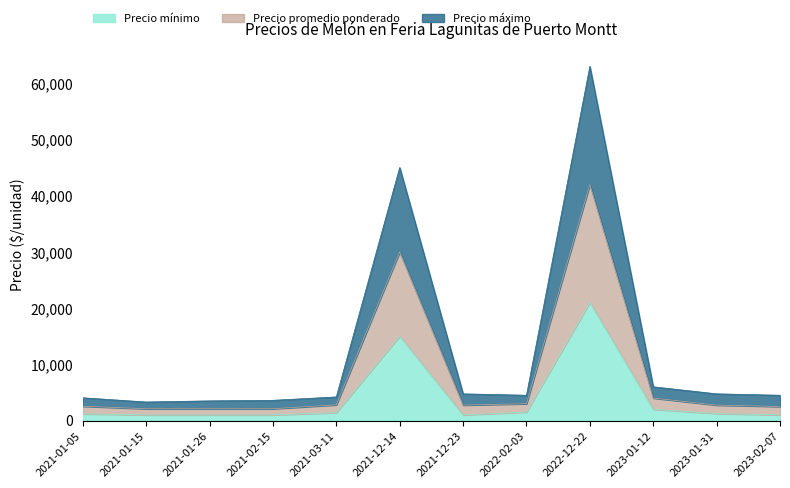

True or false: Precio mínimo and Precio máximo cross at least once.

False